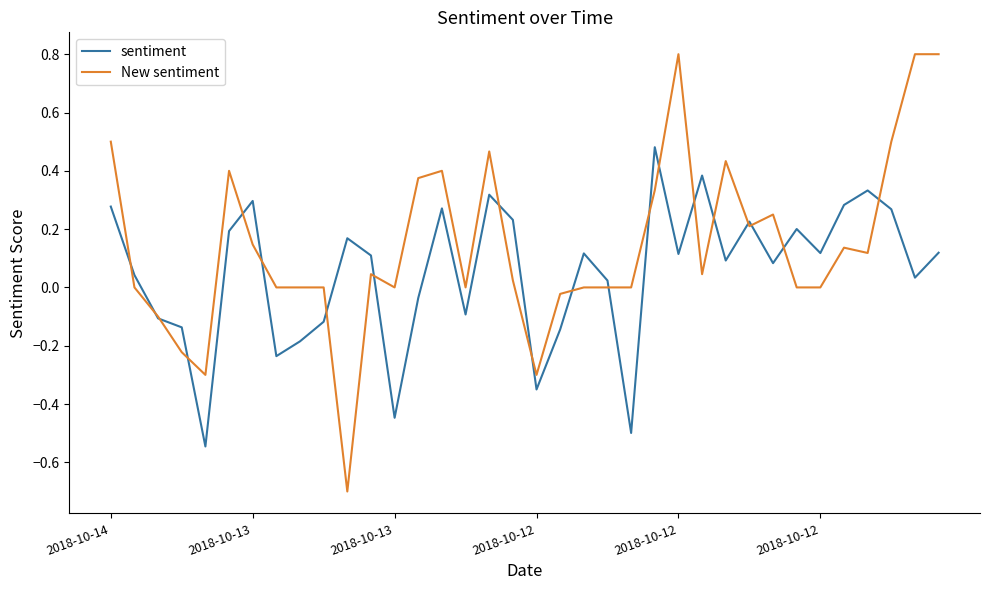

Which series has the largest range (max minus min)?

New sentiment